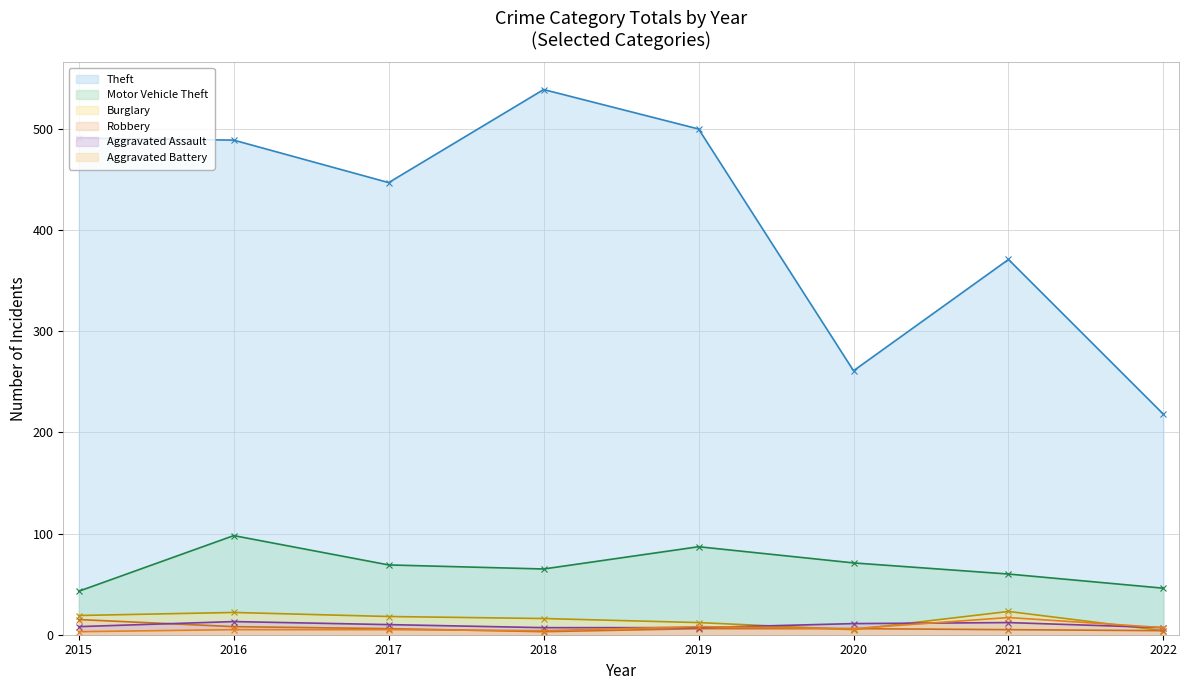

What is the average value of the Aggravated Assault series?

9